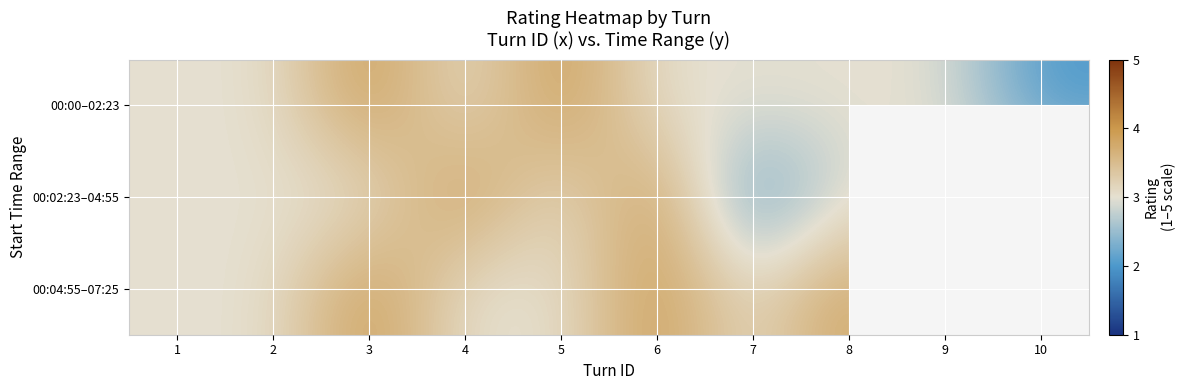

Read the 00:04:55–07:25 value at 4.

3.0